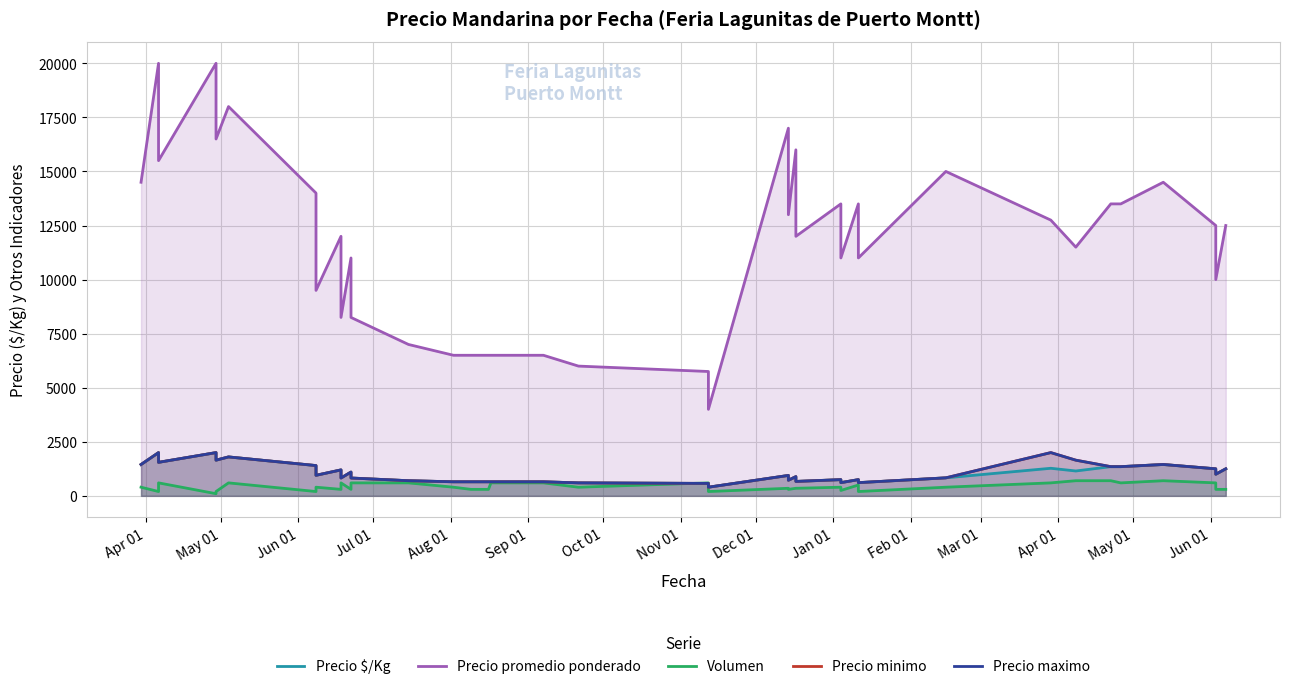

How many lines are shown in the chart?

5